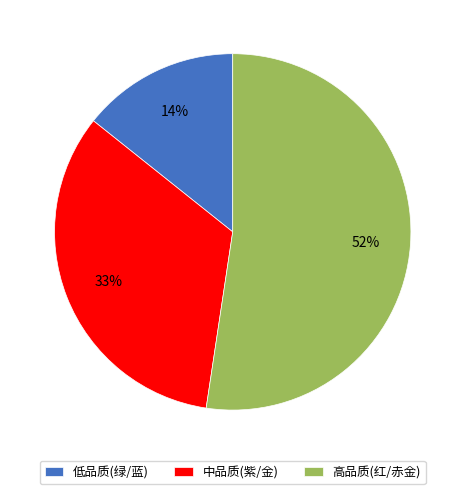

Is the sum of 低品质(绿/蓝) and 高品质(红/赤金) greater than half?

Yes